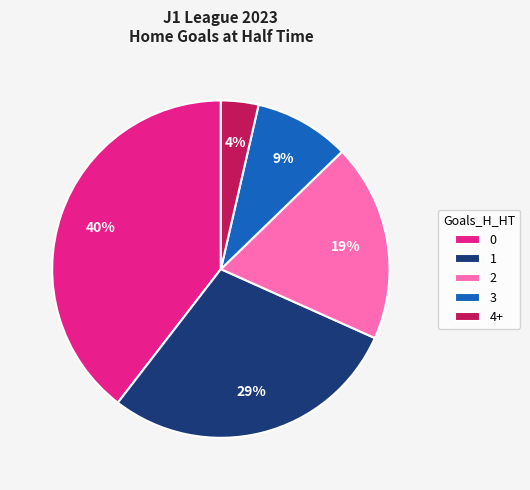

The 0 slice represents 47% of the pie. True or false?

False